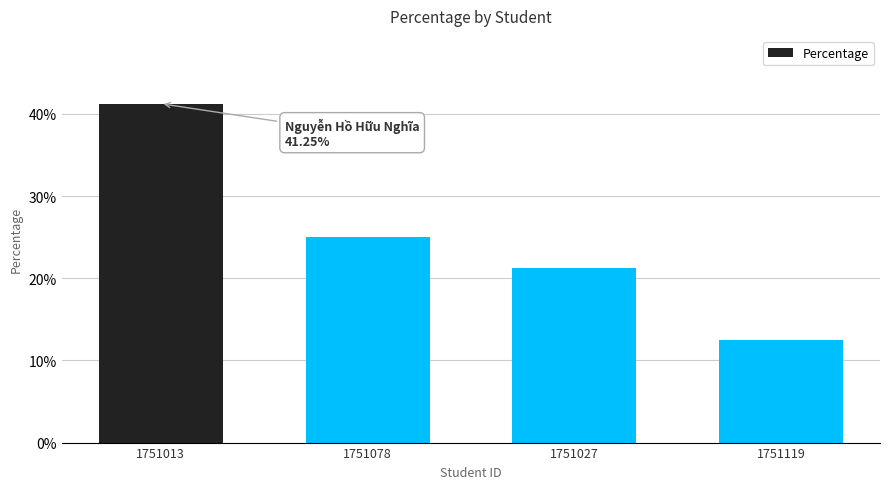

What is the value of the 1st bar from the left?

0.4